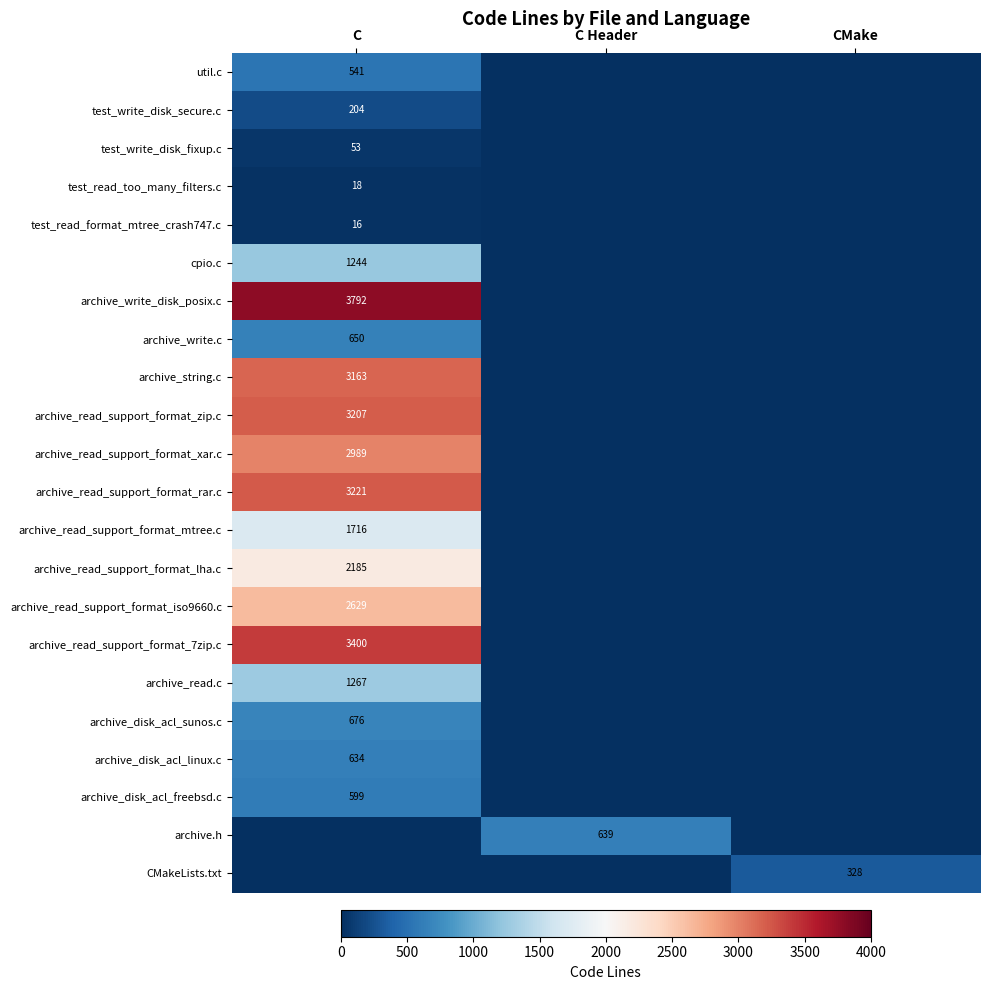

At which category is the sum across all series the highest?

C